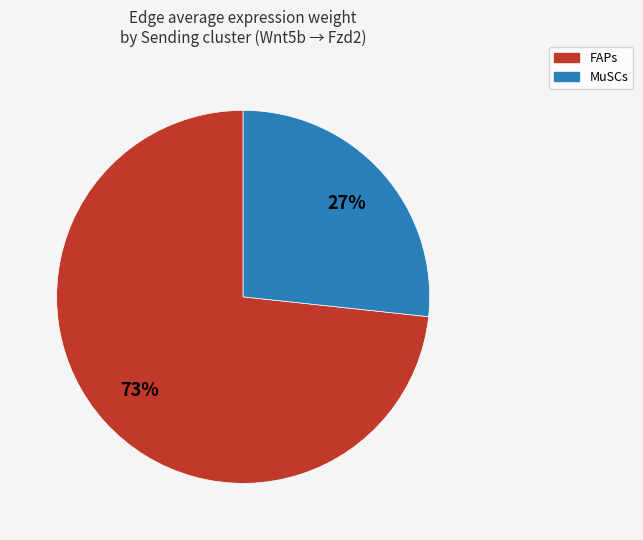

How many slices are in this pie chart?

2